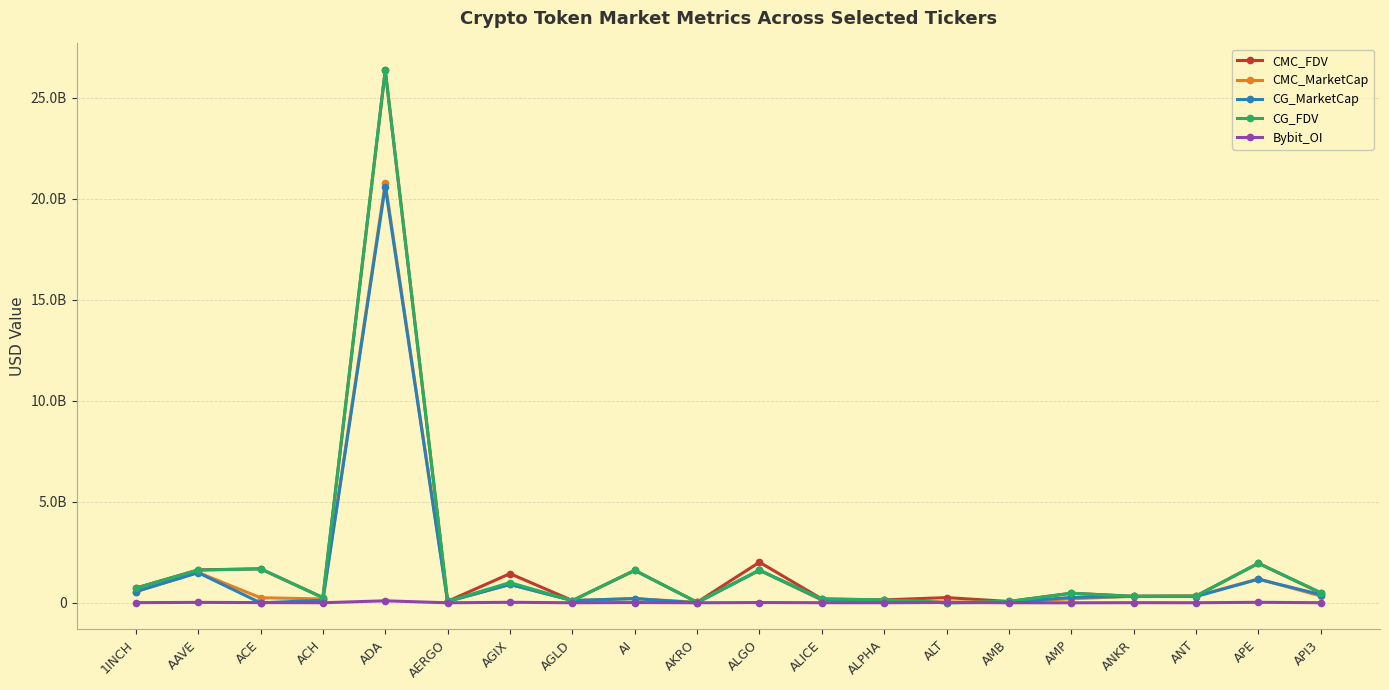

What is the difference between the second highest and second lowest values in the CG_MarketCap series?

1614227761.0